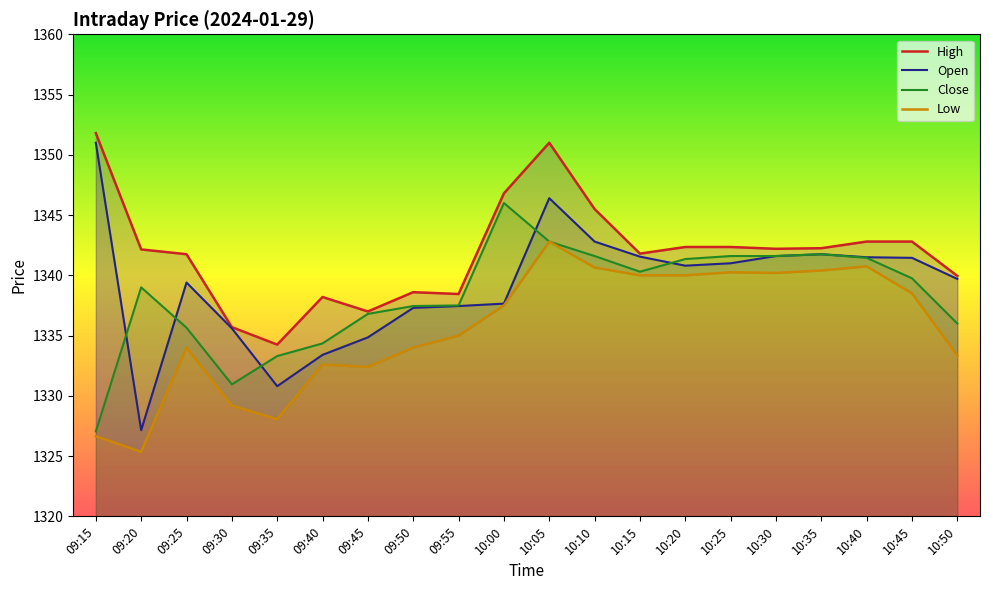

Which series changed the most between 09:20 and 09:25?

Open